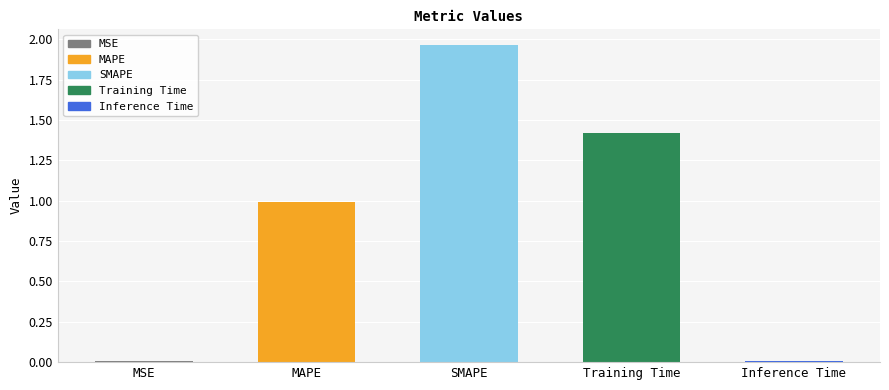

What is the sum of all values?

4.4